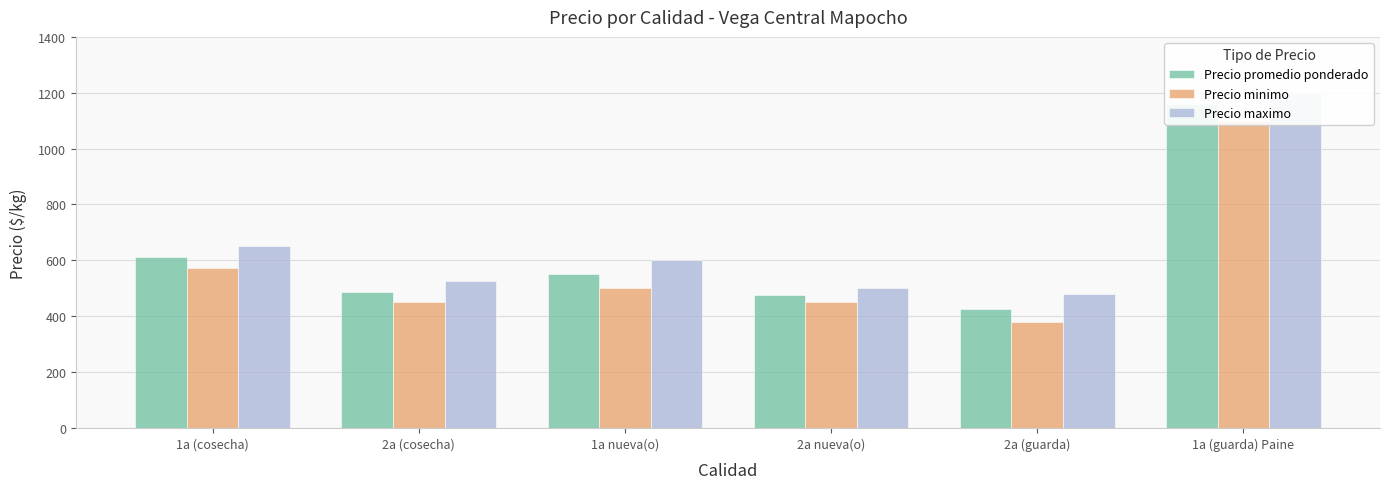

What is the sum of the Precio minimo values at 1a (guarda) Paine and 2a (cosecha)?

1550